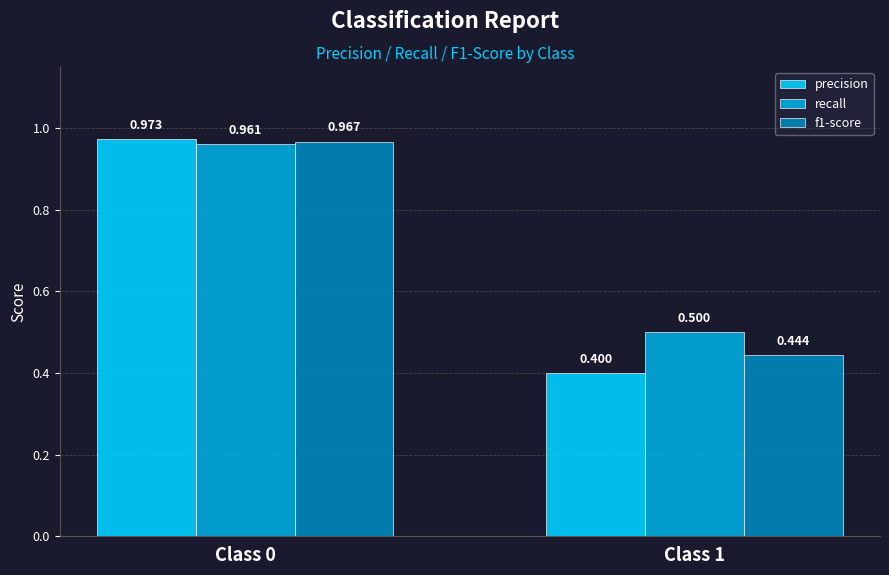

What is the value of the recall bar at the 2nd from the left?

0.5